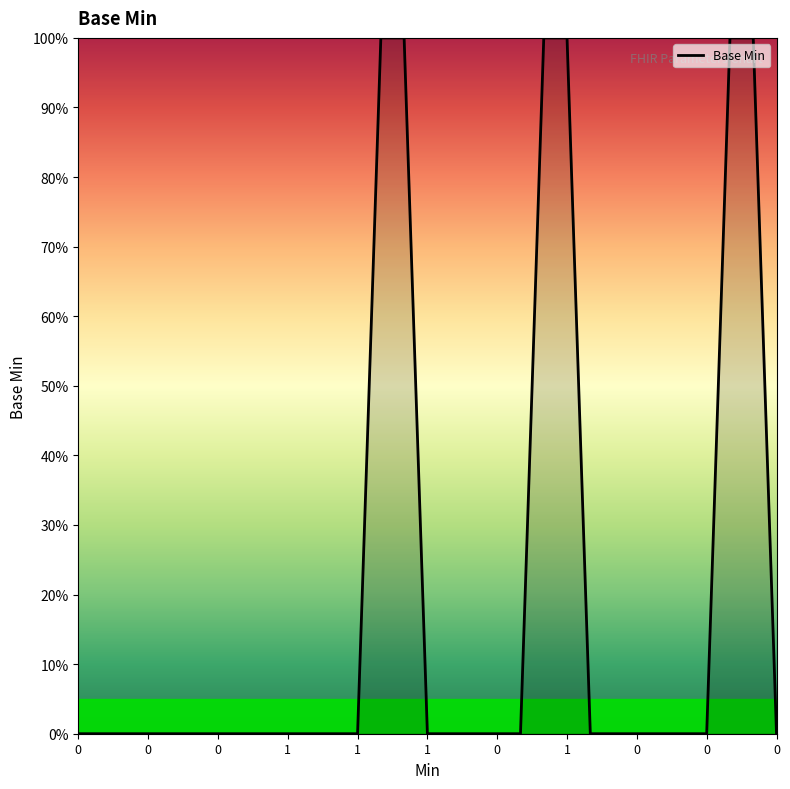

Does the chart display data point markers on the line(s)?

No